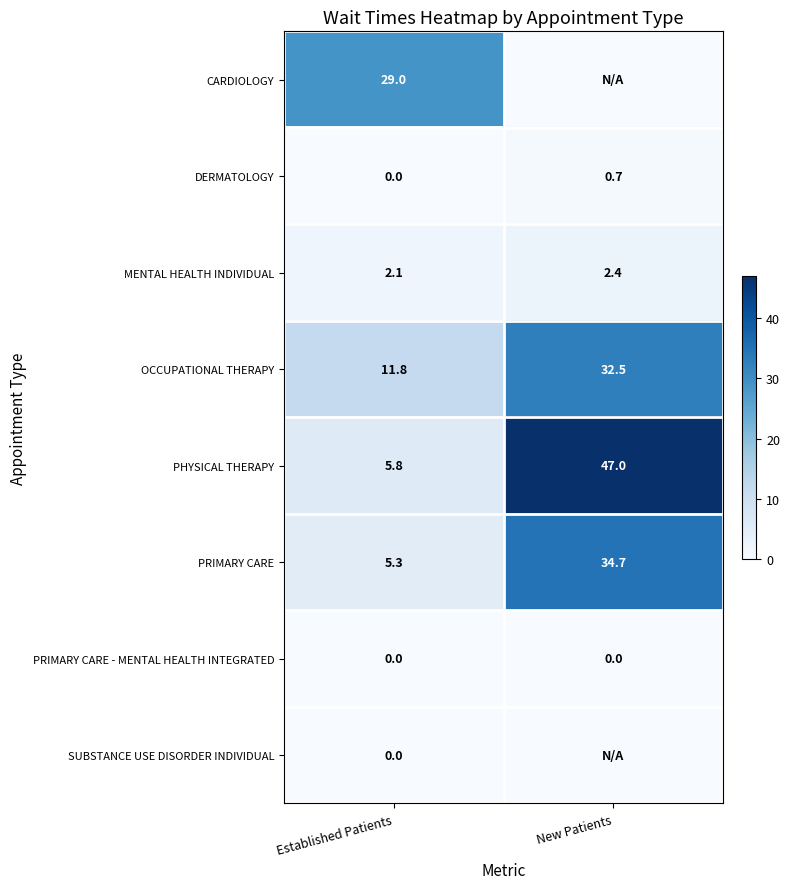

Rank the categories by MENTAL HEALTH INDIVIDUAL value from lowest to highest.

Established Patients, New Patients